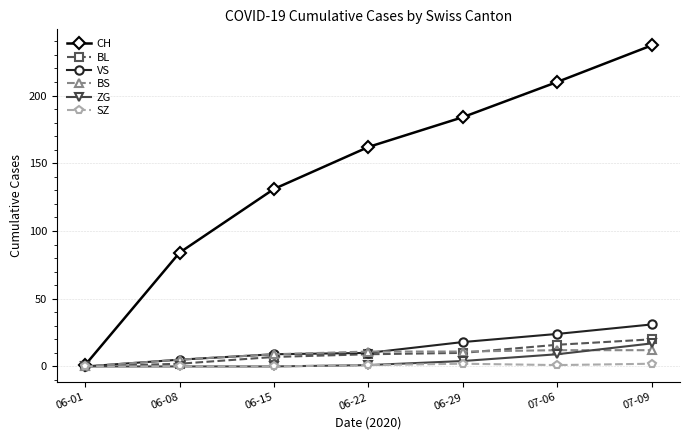

What is the label of the 5th point from the left?

06-29